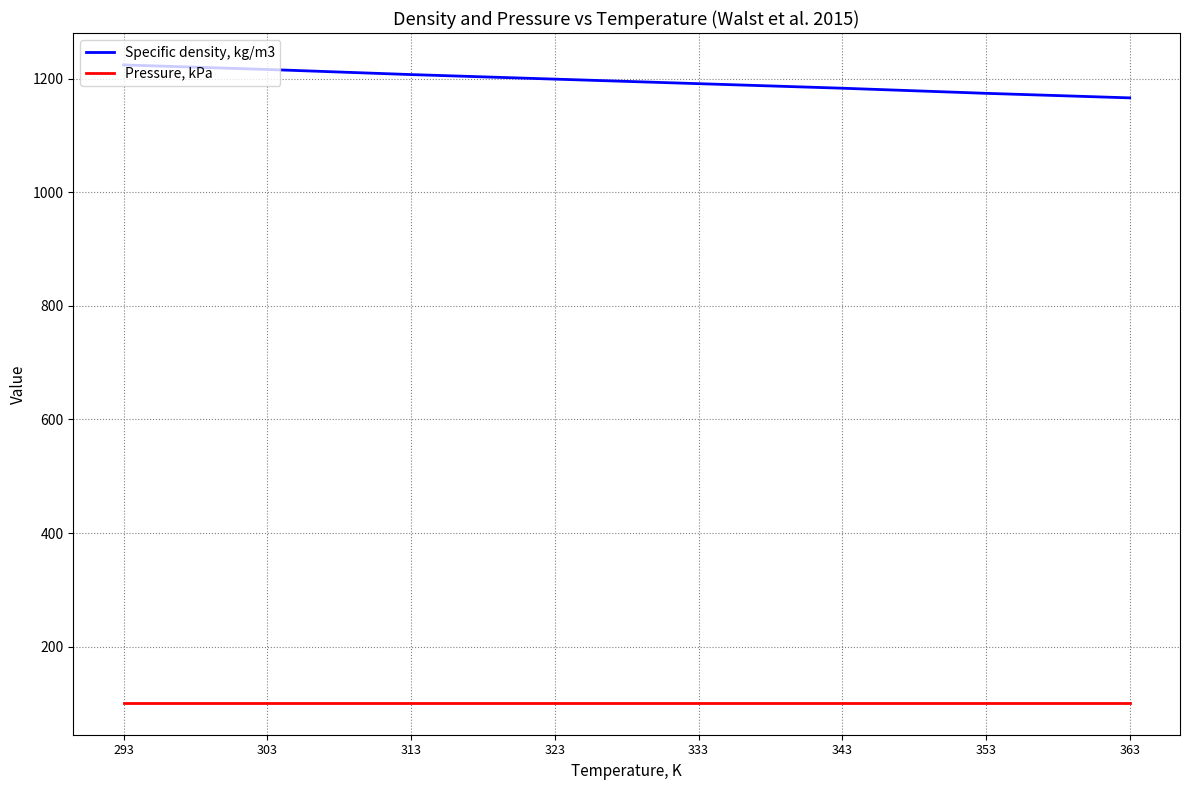

Reading left to right, extract all data points from this chart.

Specific density, kg/m3: 1224.0	1216.0	1207.0	1199.0	1191.0	1183.0	1174.0	1166.0
Pressure, kPa: 101.3	101.3	101.3	101.3	101.3	101.3	101.3	101.3